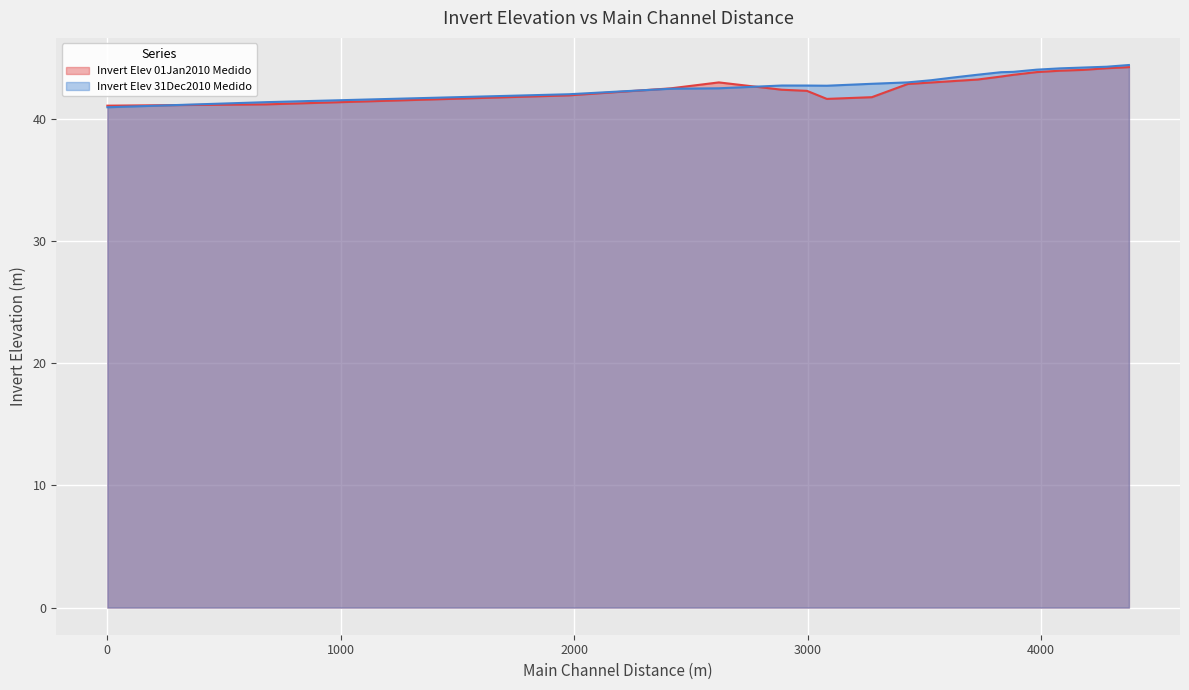

What is the difference between the highest and lowest values at 2619.8?

0.5